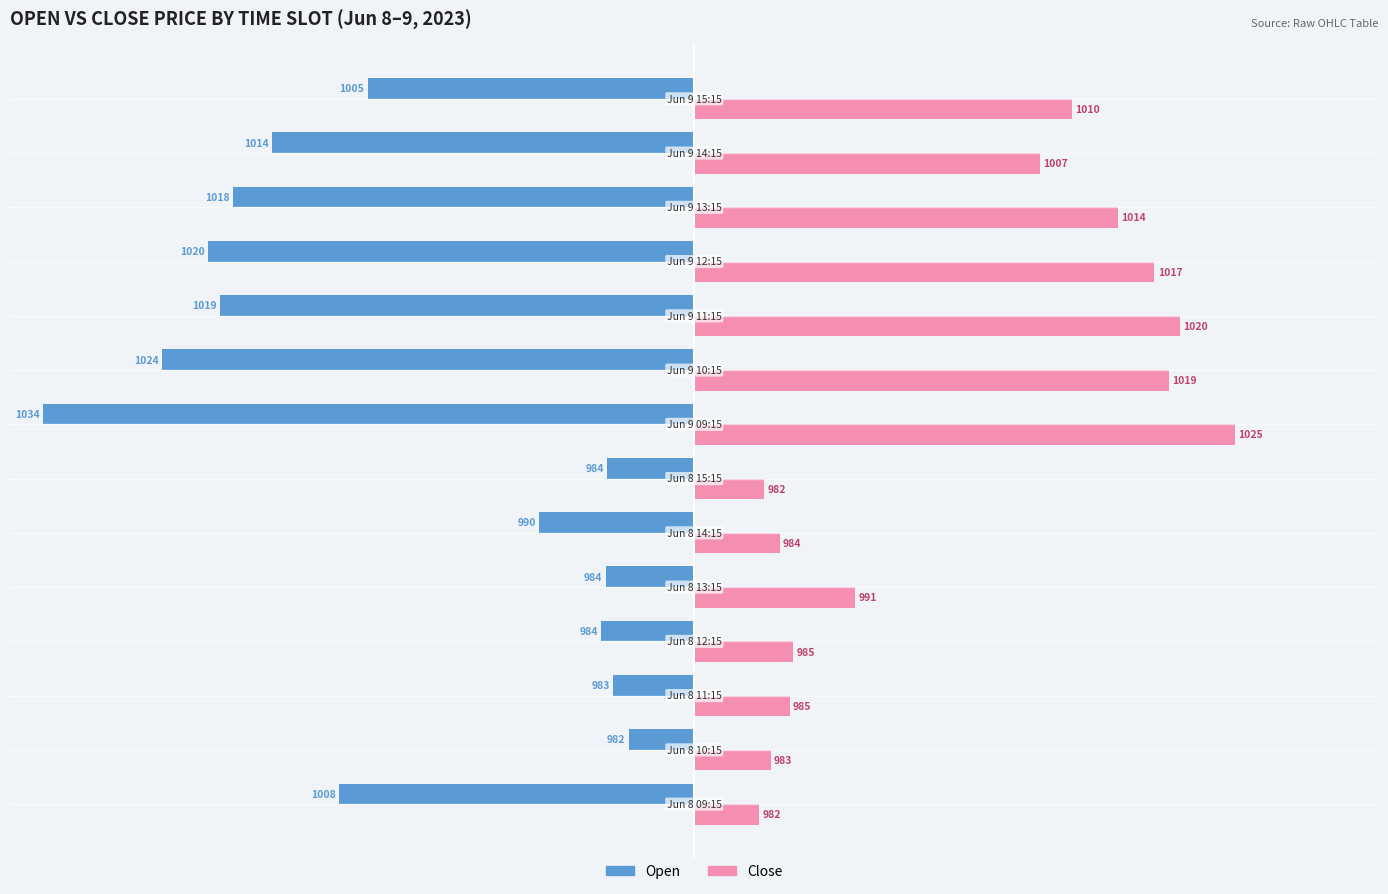

What are all the series names shown in the legend?

Open, Close